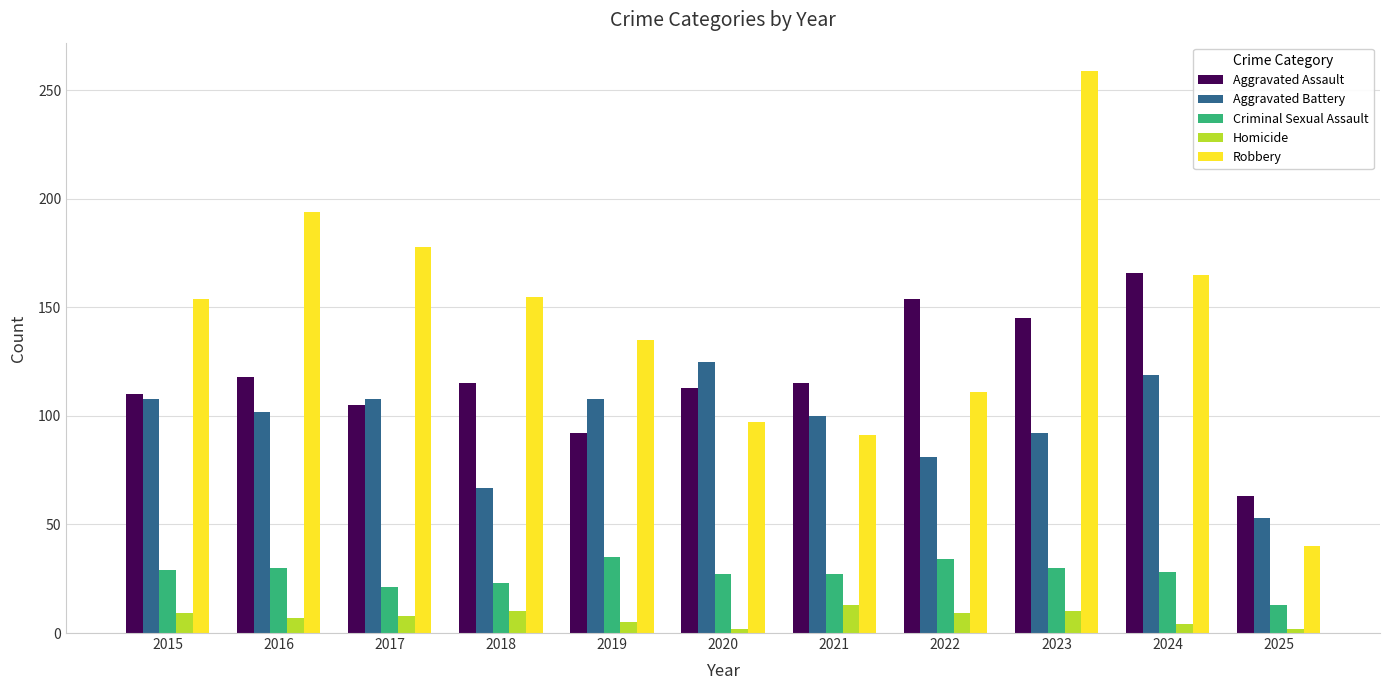

How many groups of bars are there?

11